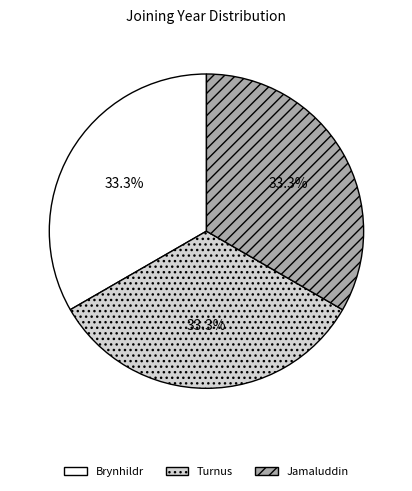

Is Turnus the majority of the pie?

No